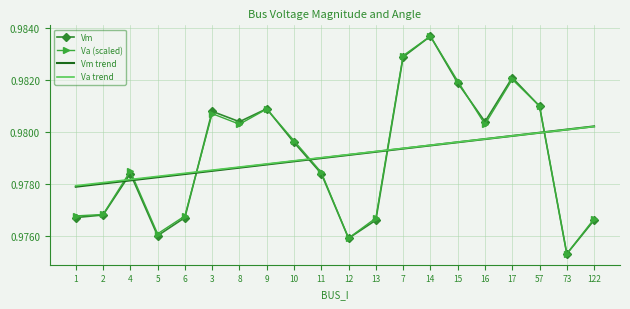

After their last crossing, which series has the higher values: Va trend or Va (scaled)?

Va trend